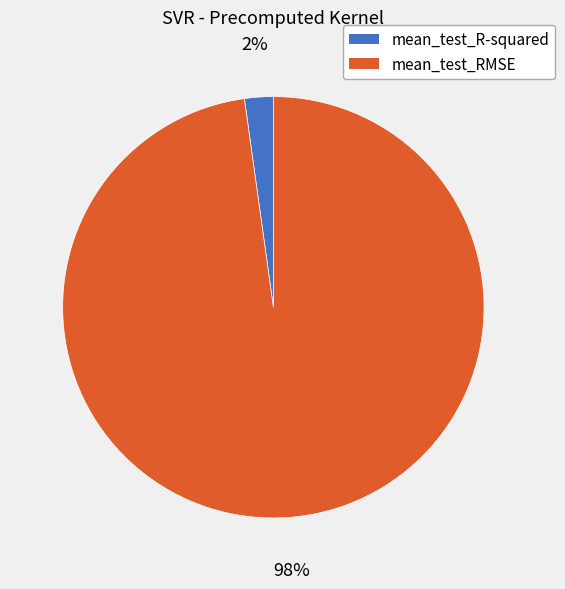

How many segments does this pie chart have?

2